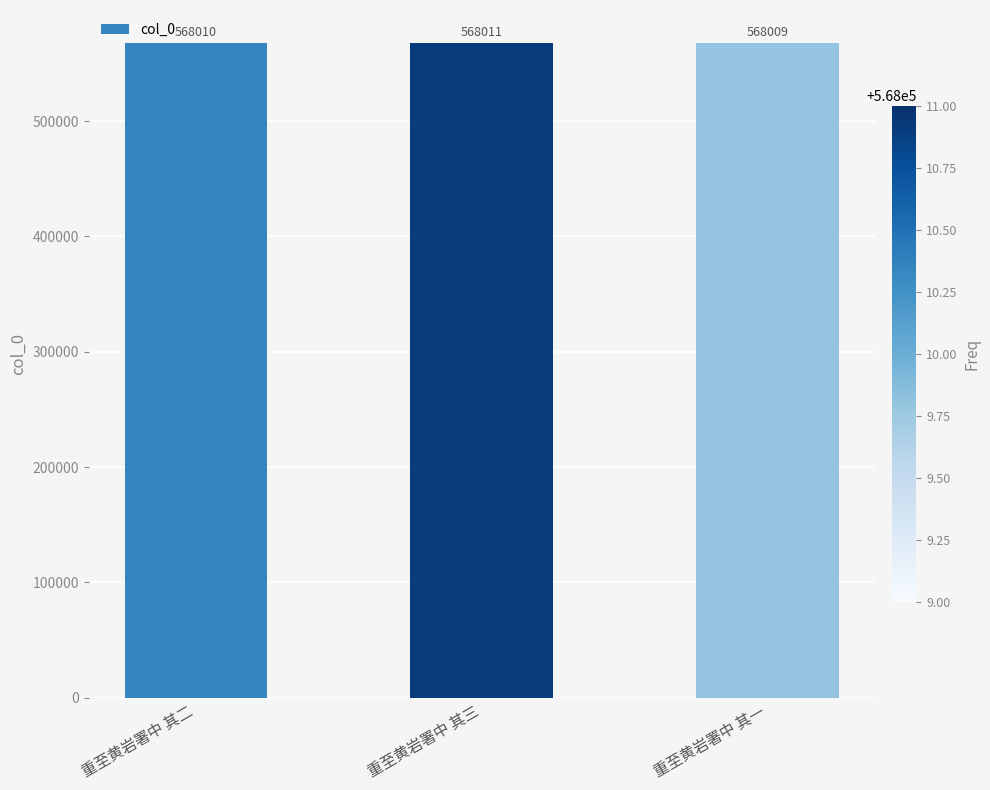

The value at 重至黄岩署中 其一 is 568009. True or false?

True